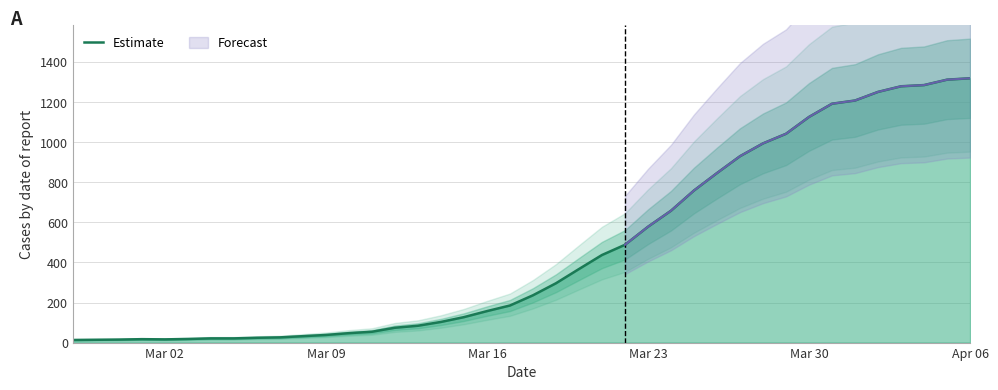

How many lines are shown in the chart?

1